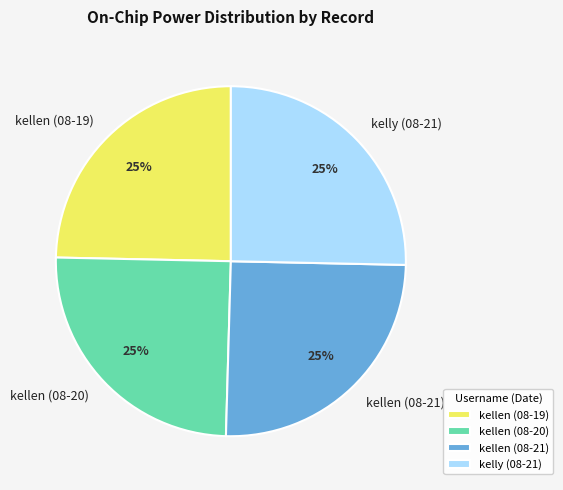

Is there any slice that represents more than half of the pie?

No